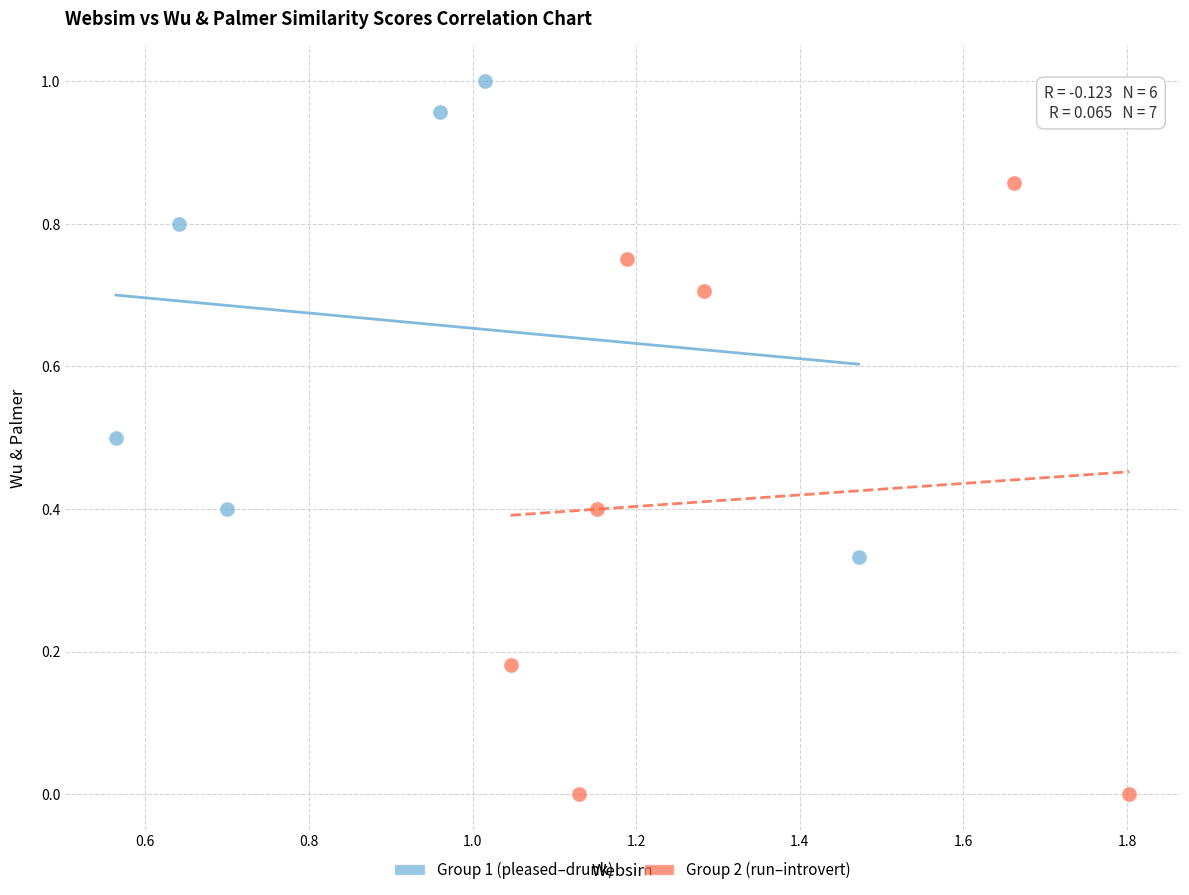

Which series reaches the minimum Y coordinate?

Group 2 (run–introvert)